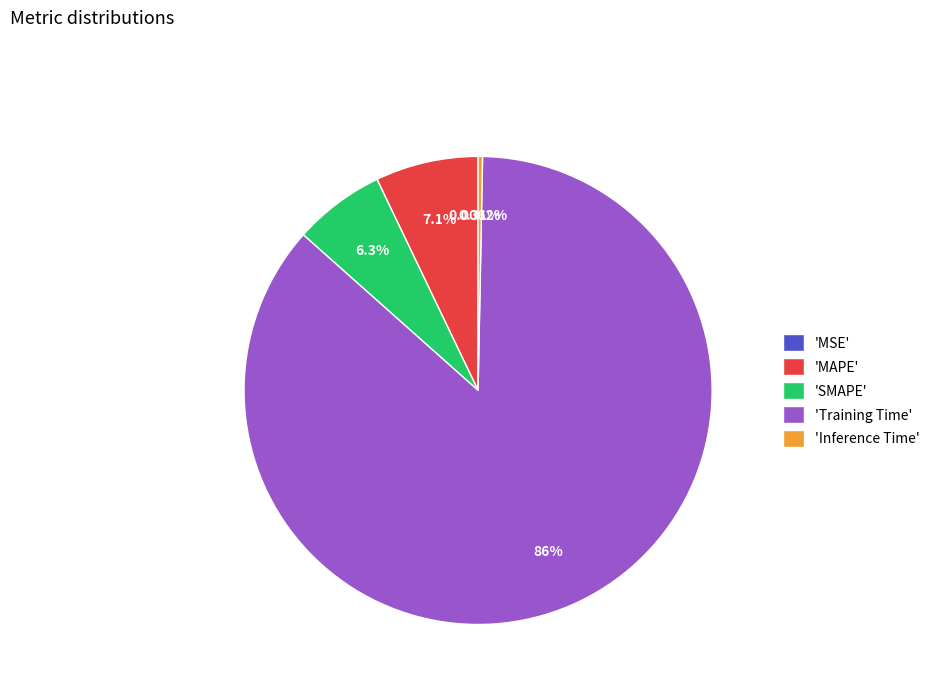

Is the sum of 'Inference Time' and 'SMAPE' greater than half?

No